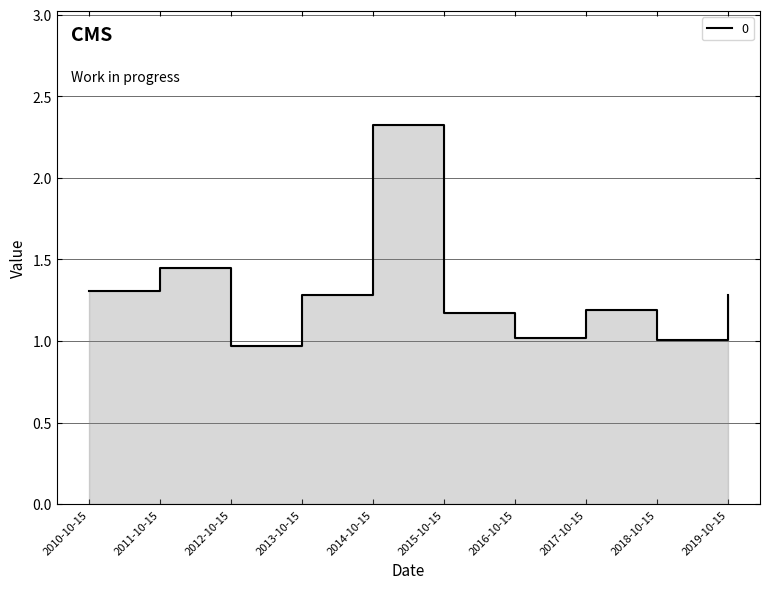

Where does the data first go above 1?

2010-10-15